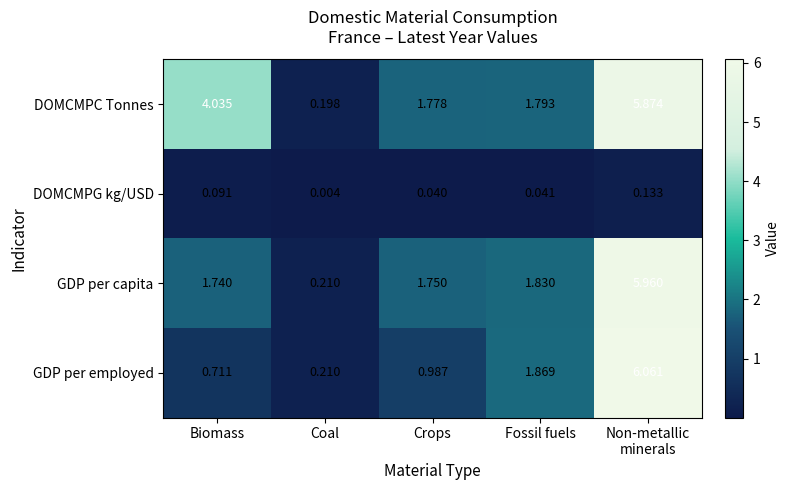

Rank the series by their maximum value, from lowest to highest.

DOMCMPG kg/USD, DOMCMPC Tonnes, GDP per capita, GDP per employed